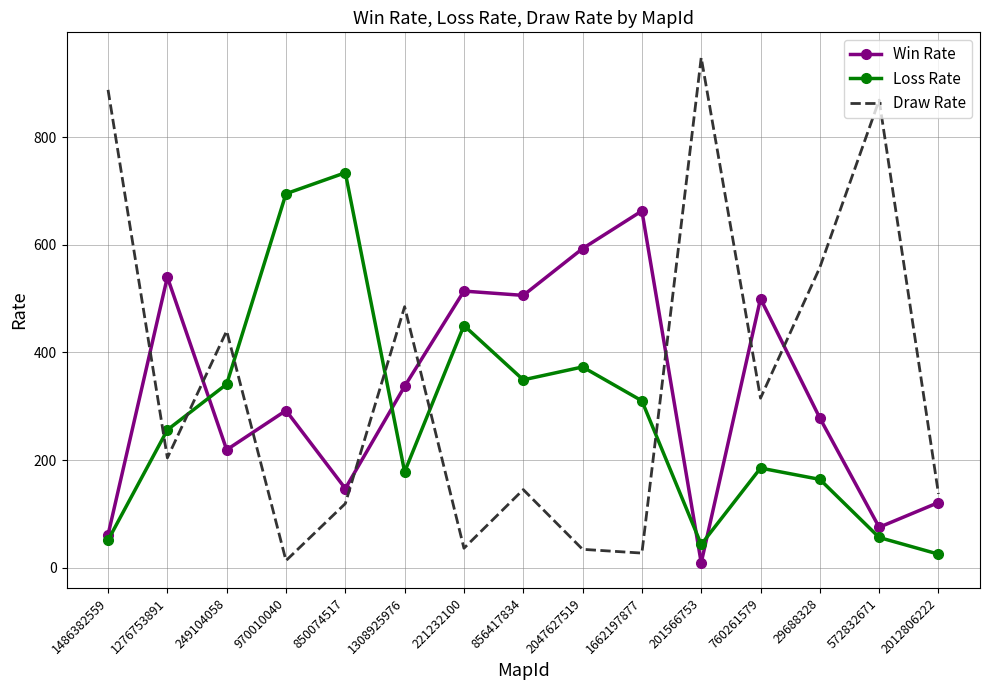

The Loss Rate series shows 422 at 1662197877. True or false?

False